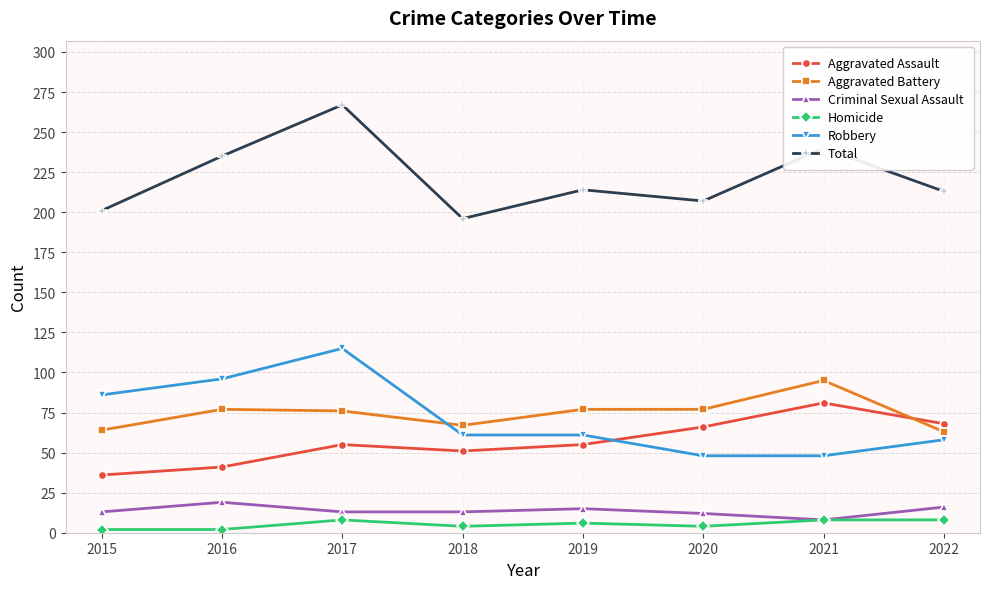

True or false: Aggravated Assault has more than 2 interior local peaks.

False